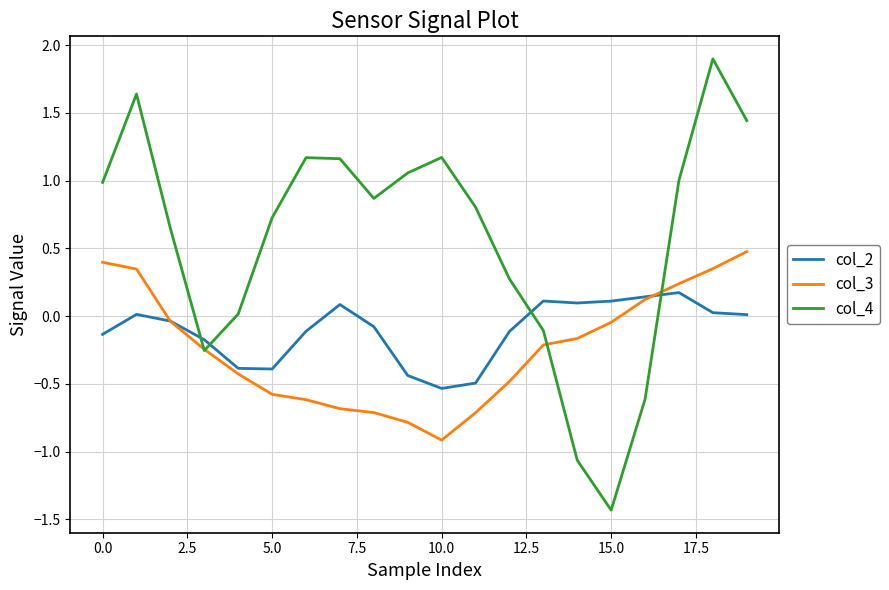

Which series has the largest total across all categories?

col_4